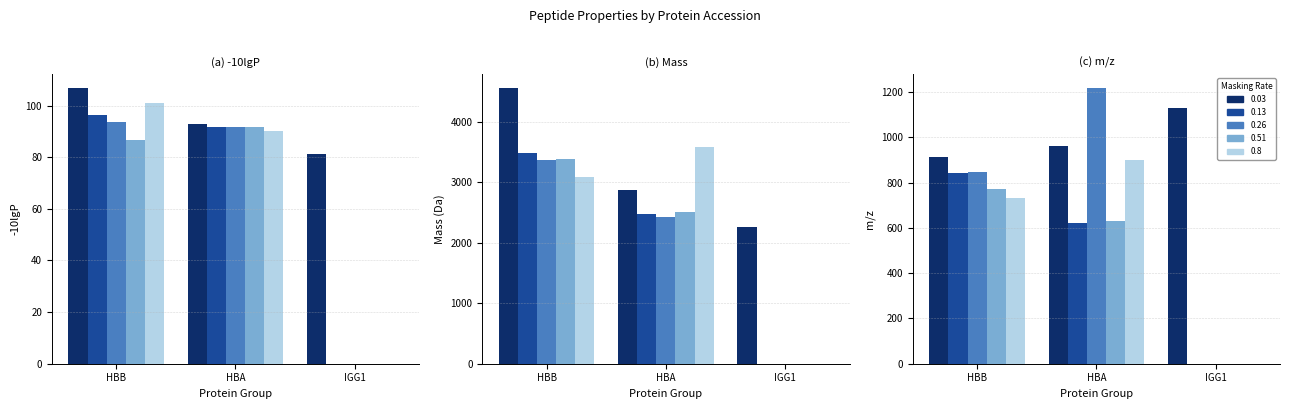

The Masking Rate
0.13 series shows 1253.0 at HBB. True or false?

False